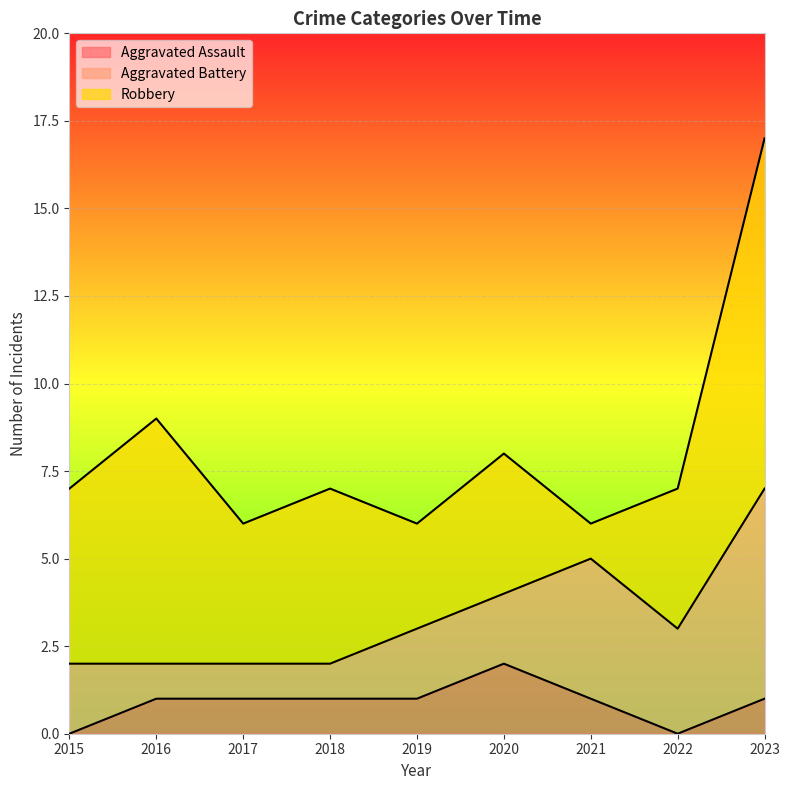

Reading left to right, what are all the values shown in this chart?

Aggravated Assault: 0	1	1	1	1	2	1	0	1
Aggravated Battery: 2	1	1	1	2	2	4	3	6
Robbery: 5	7	4	5	3	4	1	4	10